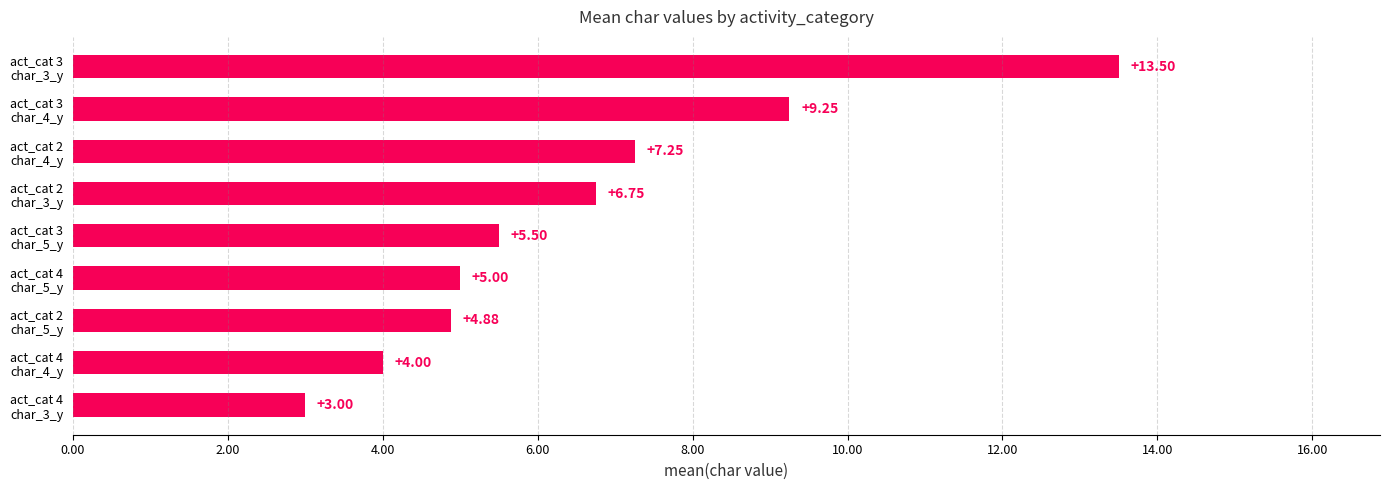

What is the sum of all values?

59.1